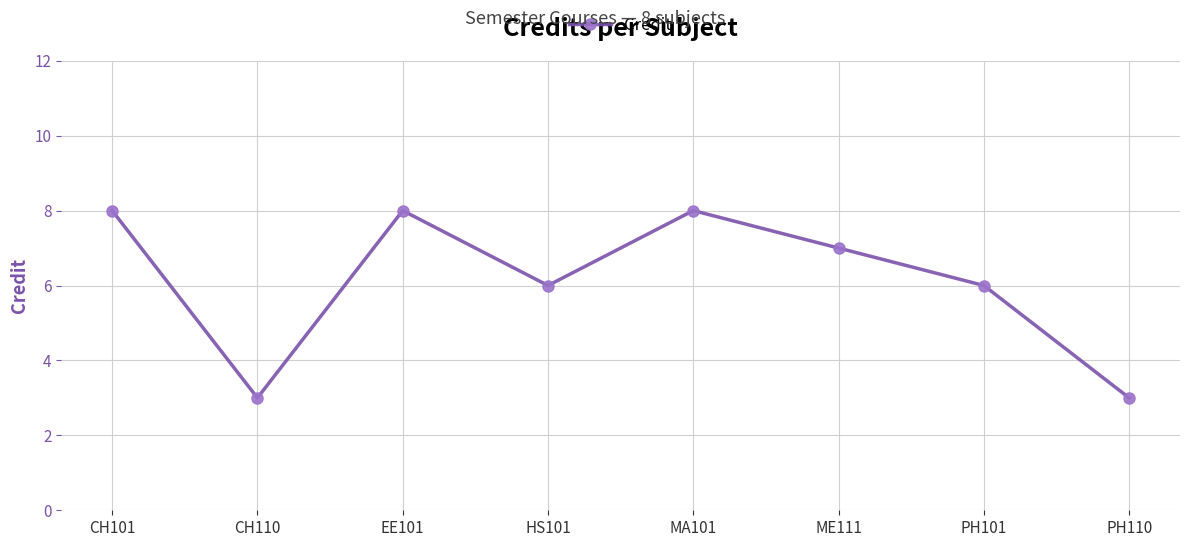

How many values are between 6 and 8?

6